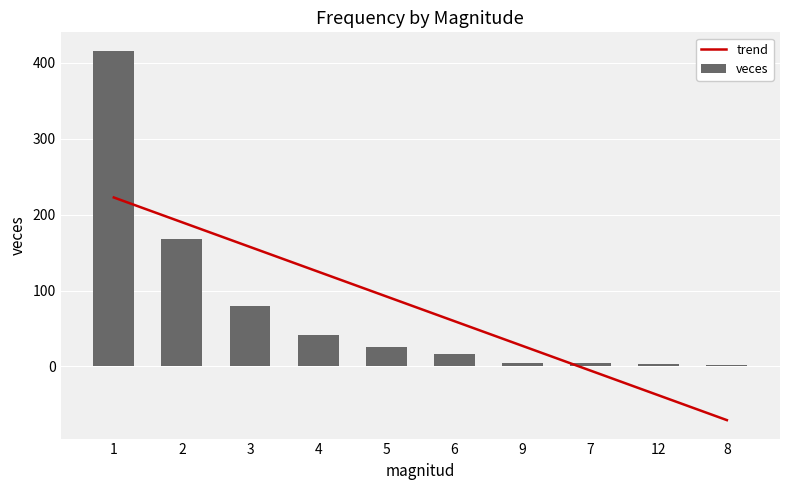

Rank the series by their maximum value, from lowest to highest.

trend, veces